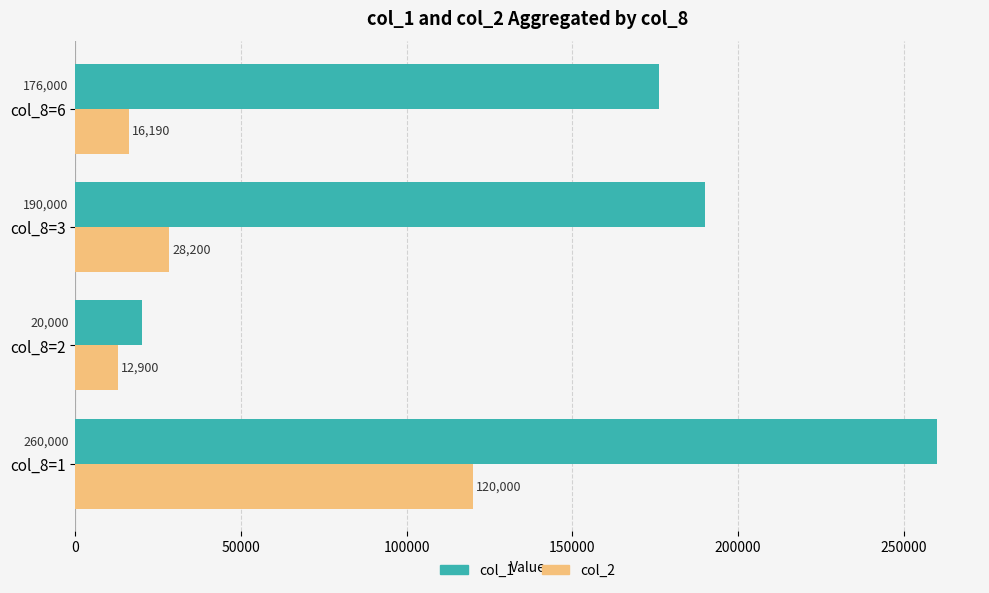

What is the difference between the highest and lowest values at col_8=2?

7100